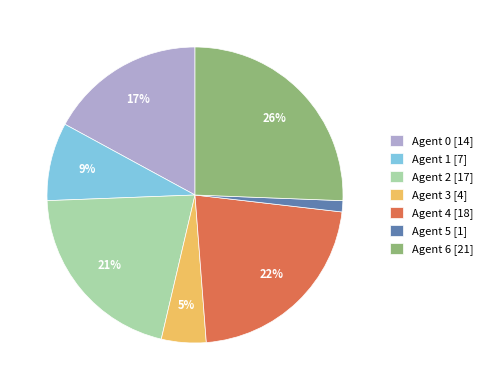

Which slice is the smallest?

Agent 5